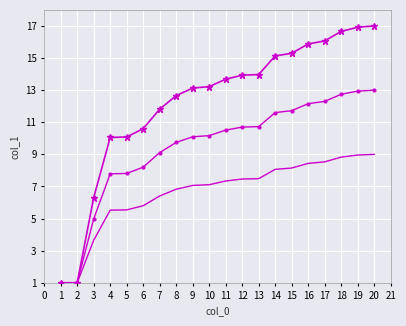

What is the difference between the highest and lowest values at 5?

4.5